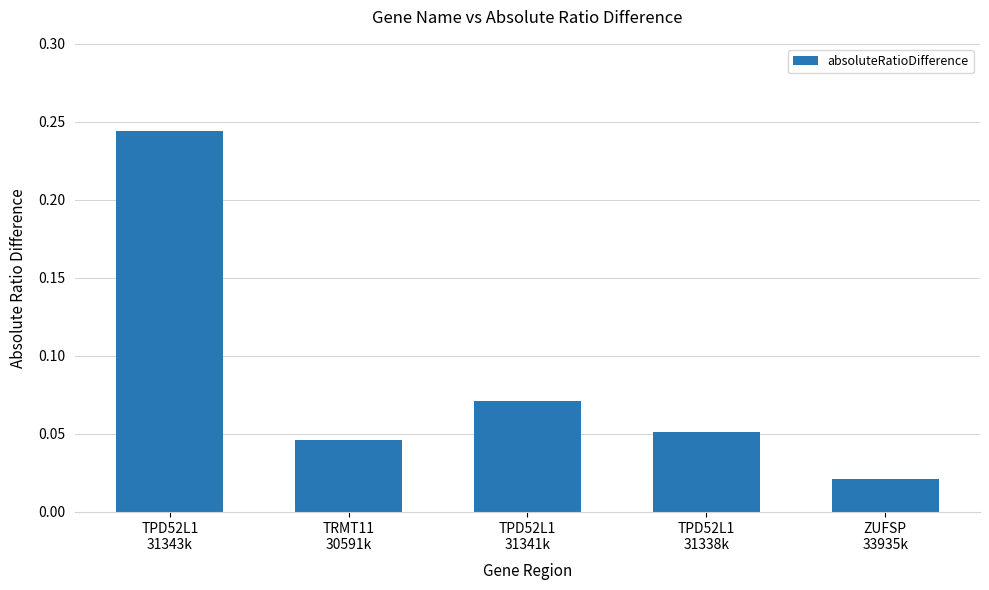

What is the sum of all values?

0.4